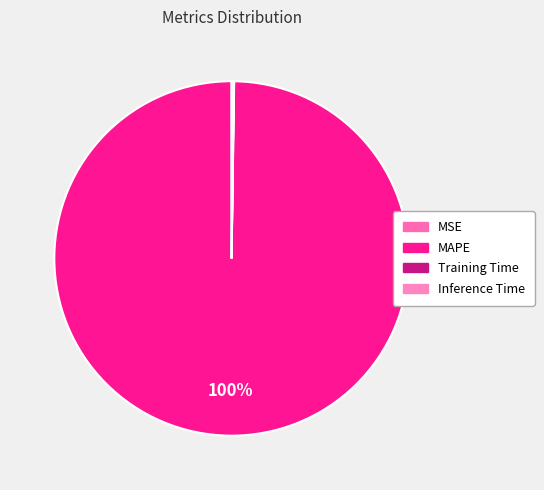

To the nearest percent, what percentage of the pie is MAPE?

100%